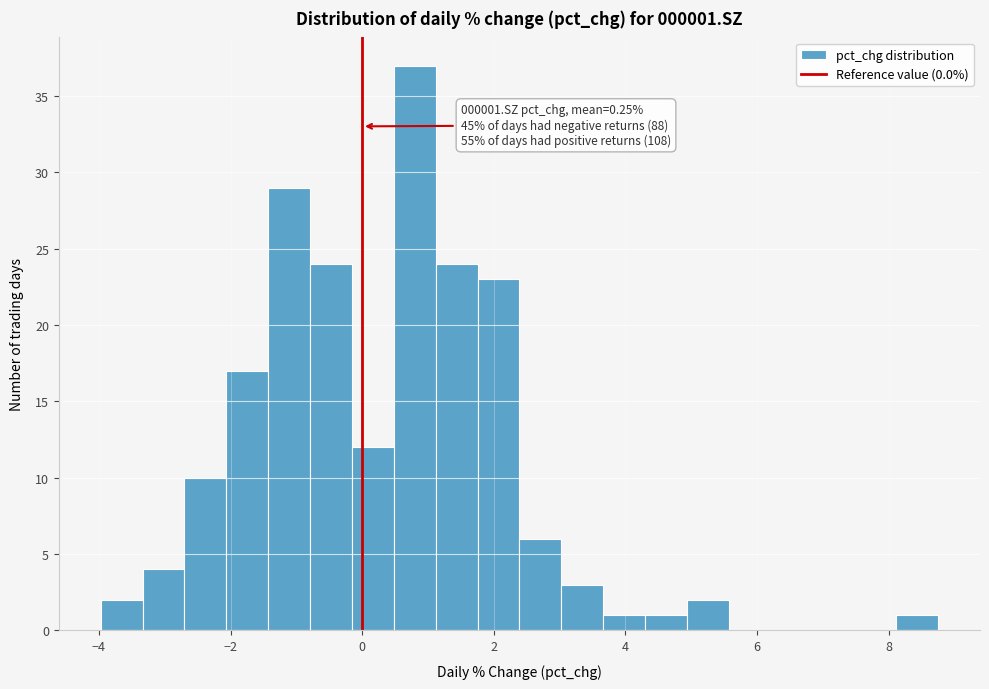

Around what value on the x-axis is the tallest bar? Give the approximate position of its centre, as read against the axis.

0.8